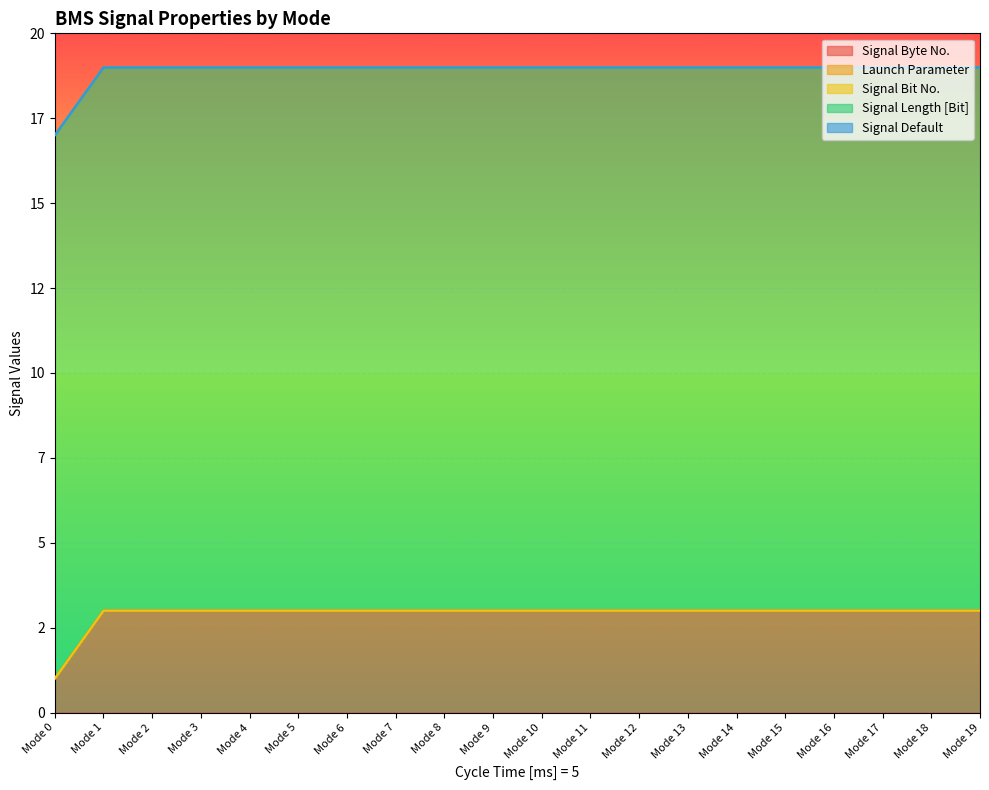

What are all the series names shown in the legend?

Signal Byte No., Launch Parameter, Signal Bit No., Signal Length [Bit], Signal Default